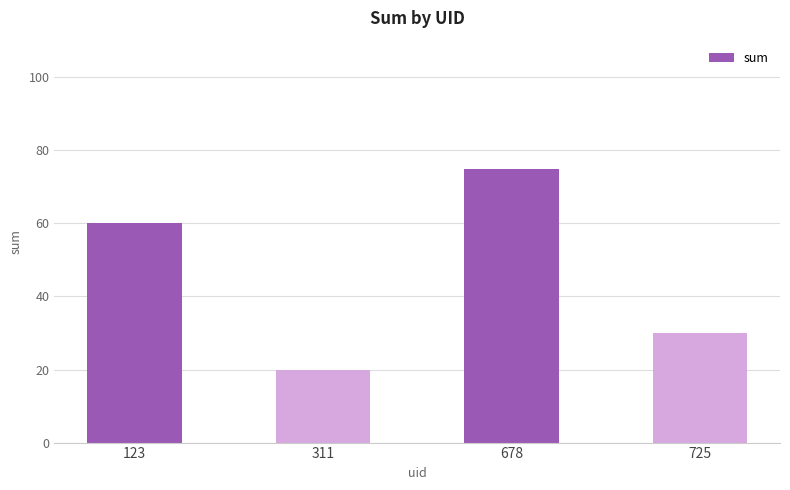

Reading right to left, transcribe all the data shown in this chart.

30	75	20	60